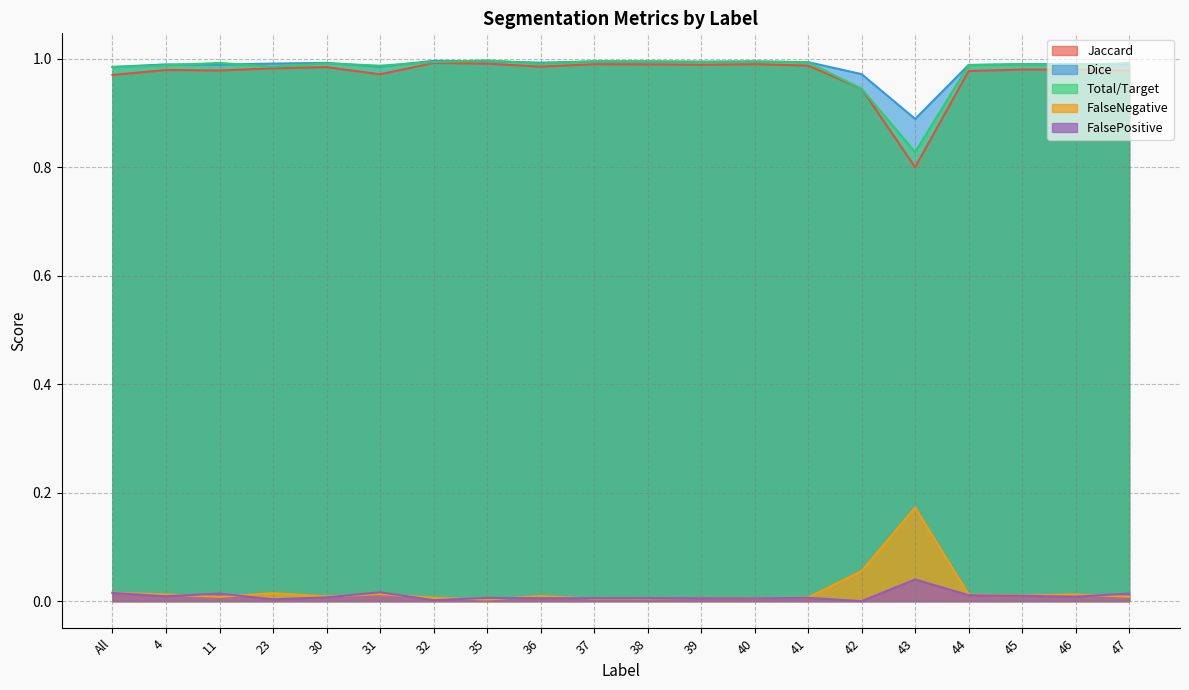

Does the chart have visible grid lines?

Yes